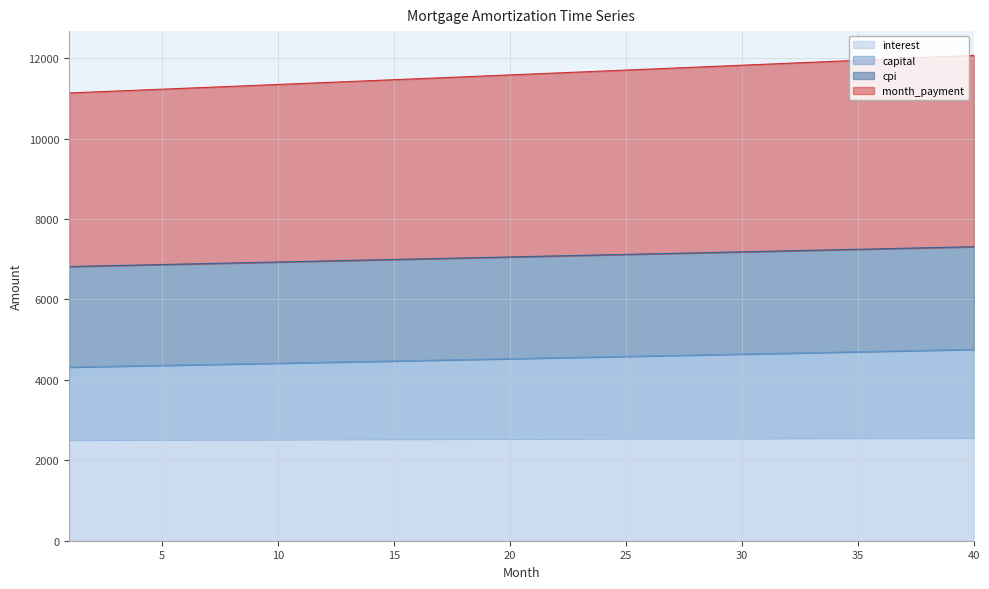

How many lines are shown in the chart?

4